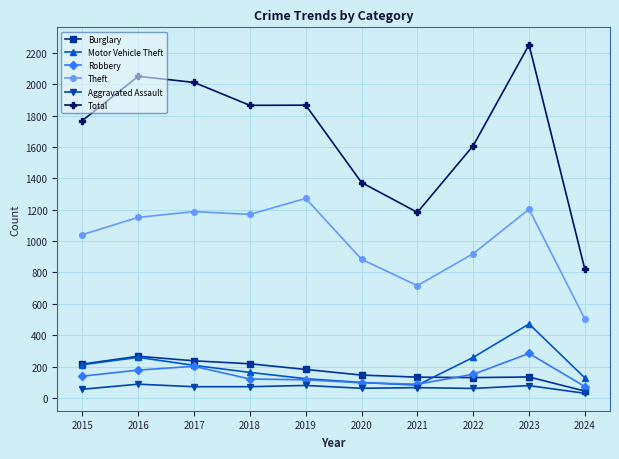

The Total series shows 447 at 2024. True or false?

False